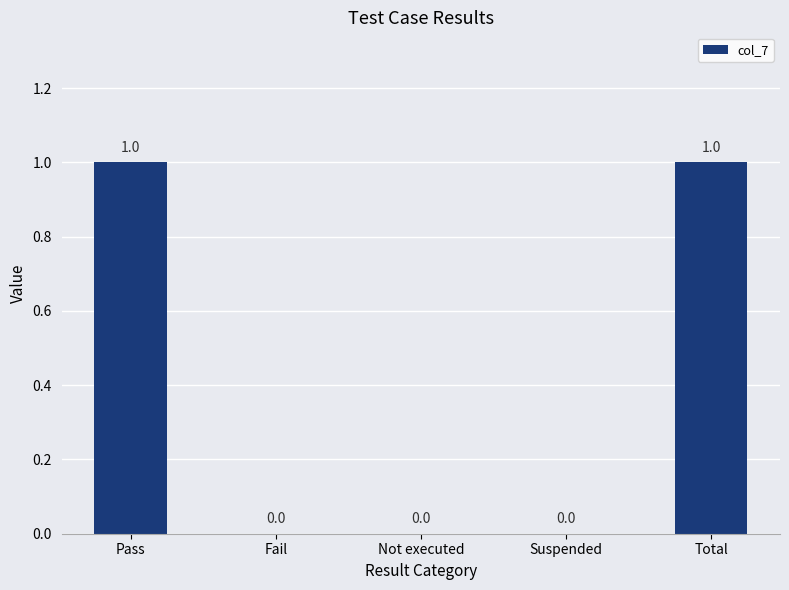

Does the chart contain stacked bars?

No